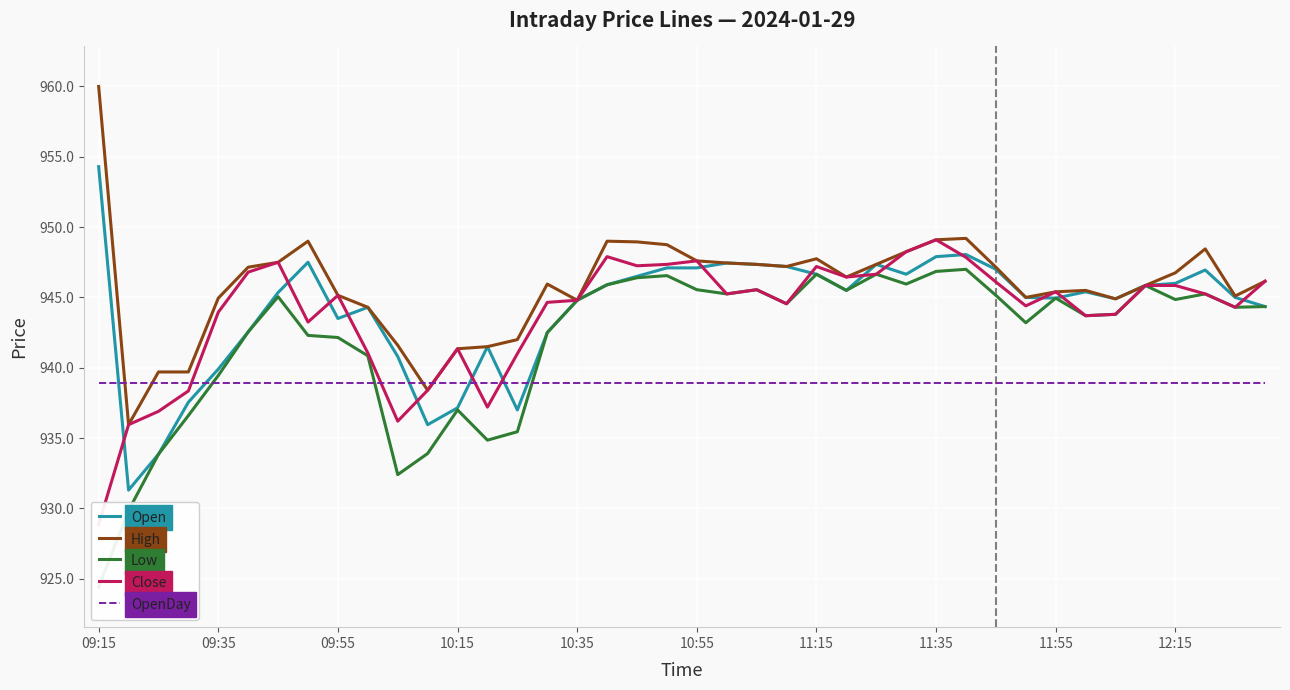

Count the number of categories in the chart.

40